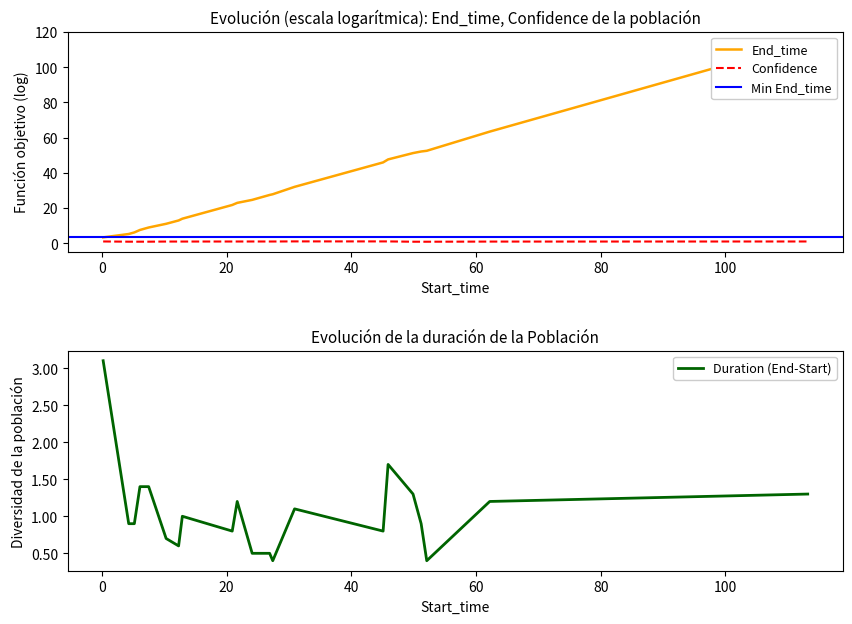

What is the lowest value of the Duration (End-Start) series?

0.4